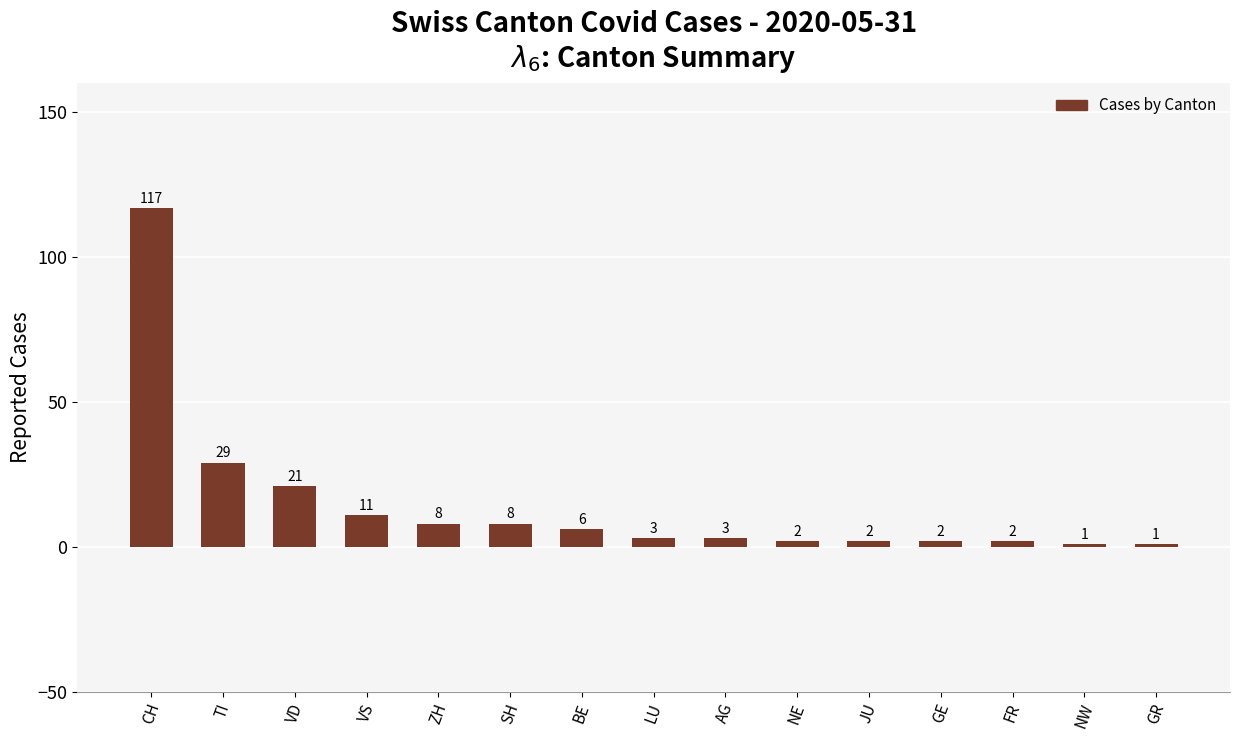

Reading right to left, transcribe all the data shown in this chart.

1	1	2	2	2	2	3	3	6	8	8	11	21	29	117